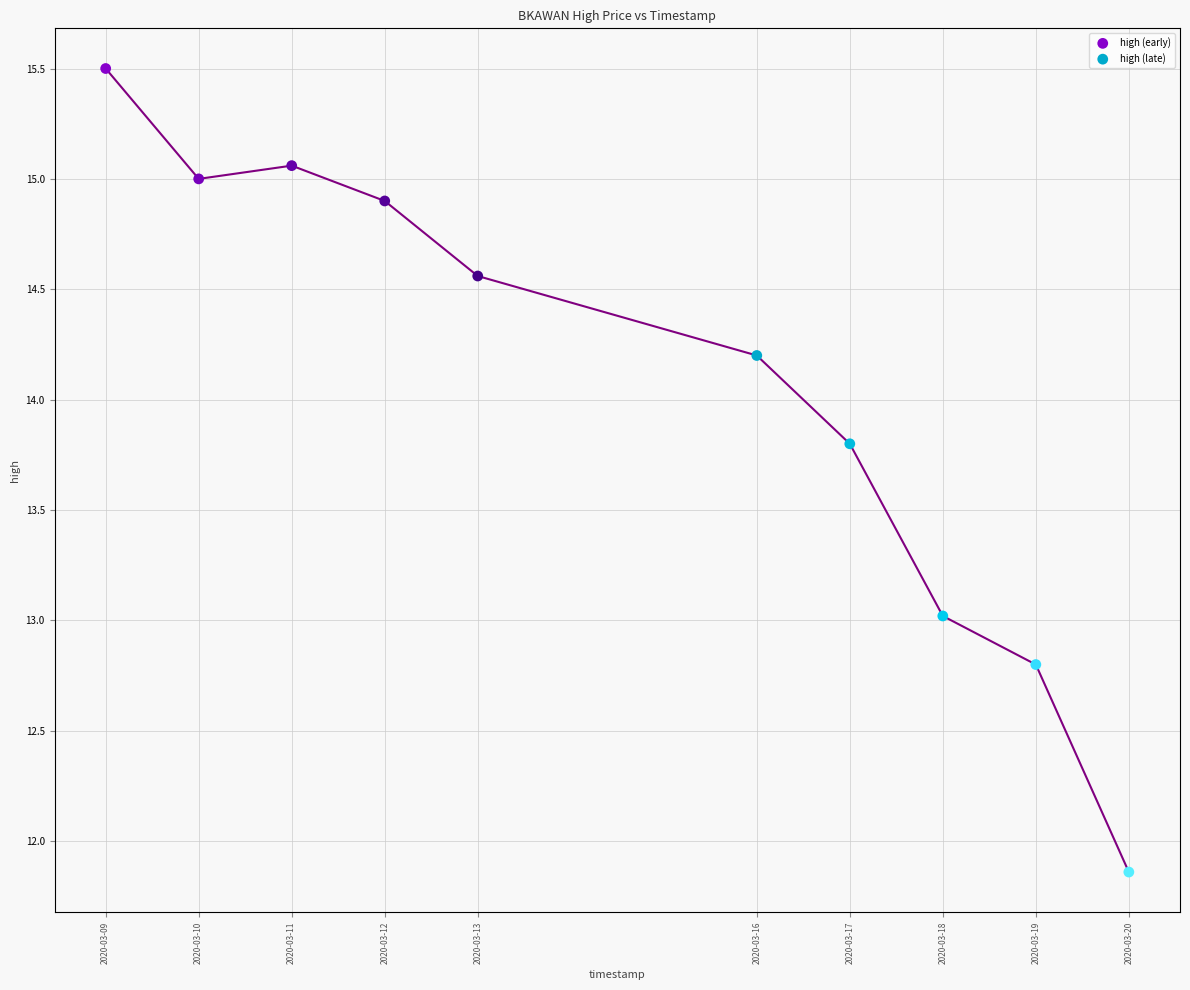

Which series reaches the maximum Y coordinate?

high (early)